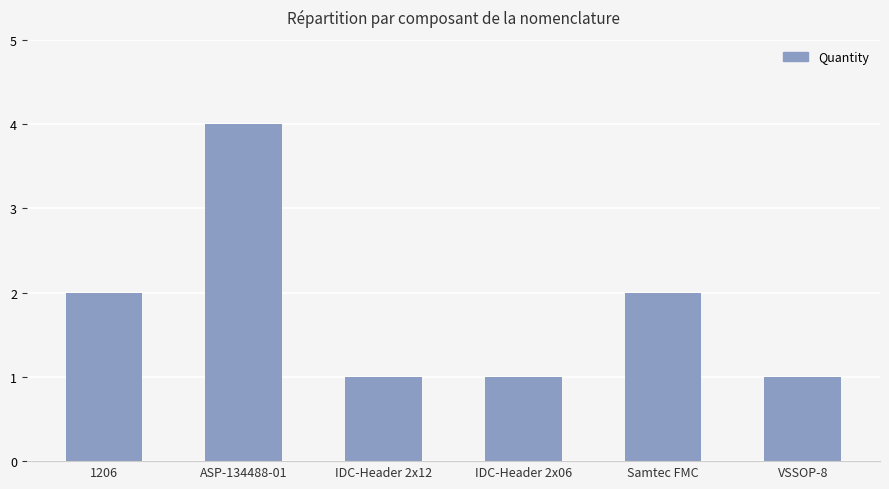

Does the chart contain any negative values?

No